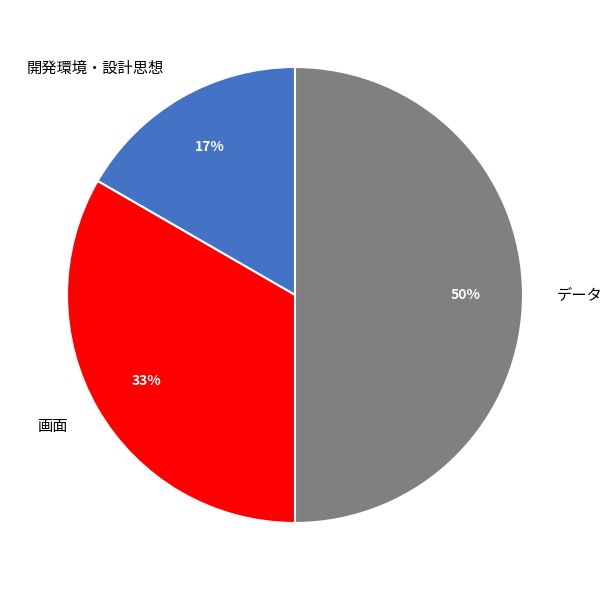

To the nearest percent, what is the difference between the largest and smallest slice percentages?

33%